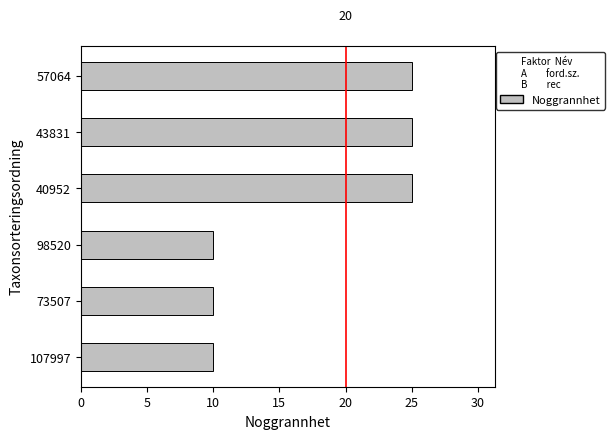

What is the difference between the second highest and minimum values?

15